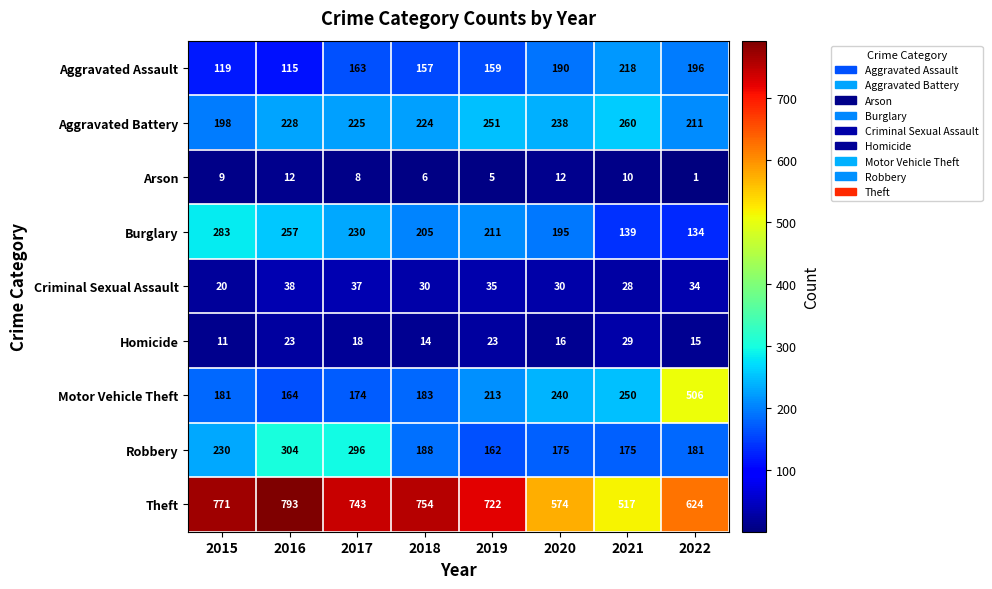

How many data points does each series have?

8